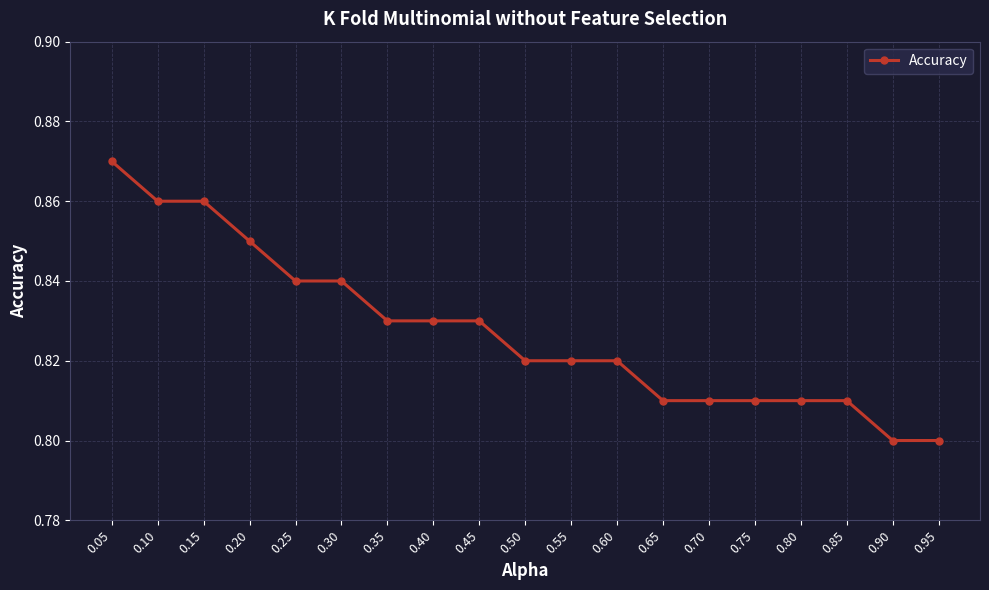

Which has a higher value, 0.35 or 0.70?

0.35